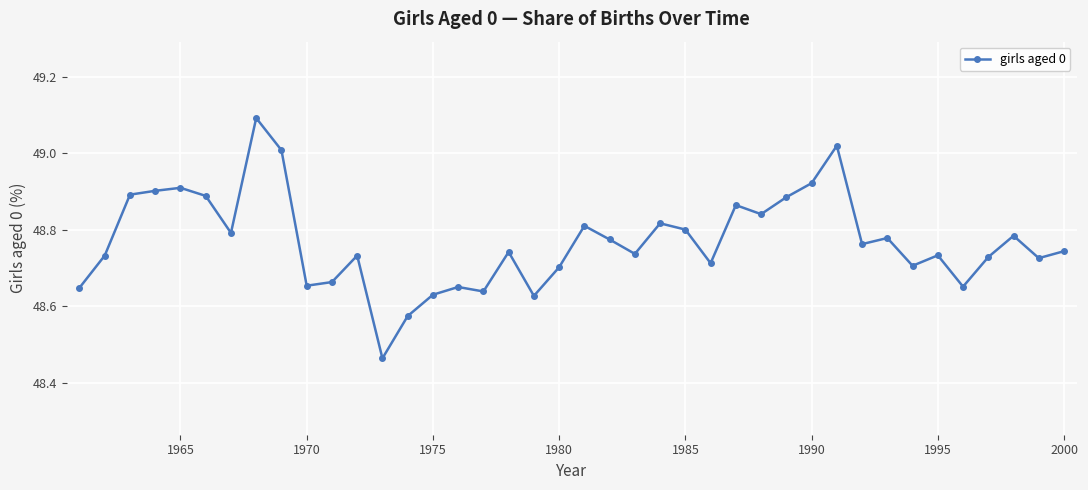

What is the difference between the maximum and minimum values?

0.6